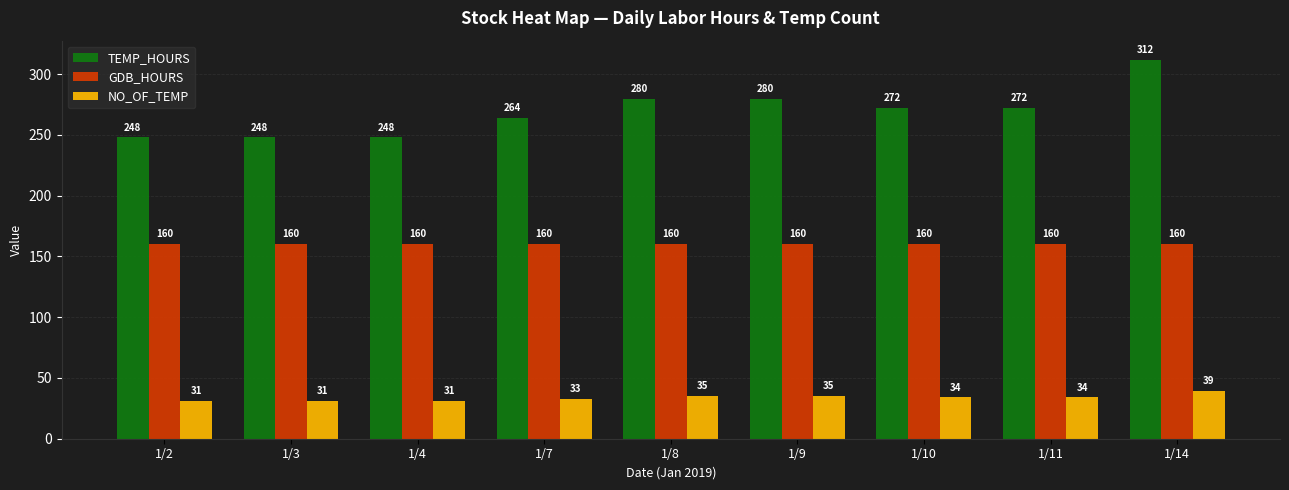

How many values in the TEMP_HOURS series are below 272?

4